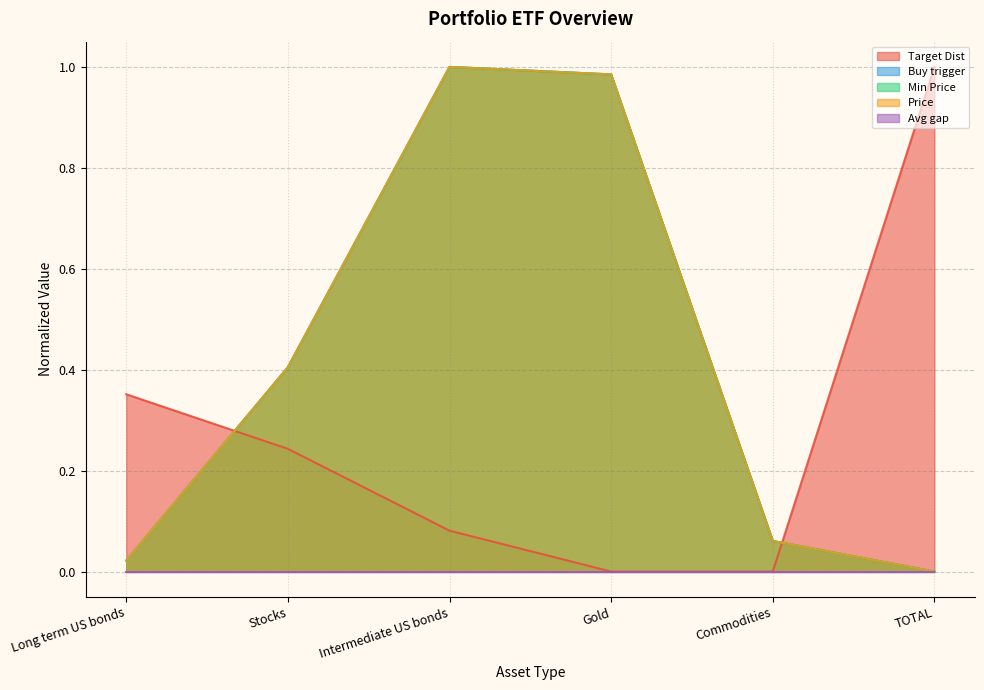

True or false: Price and Min Price cross at least once.

False